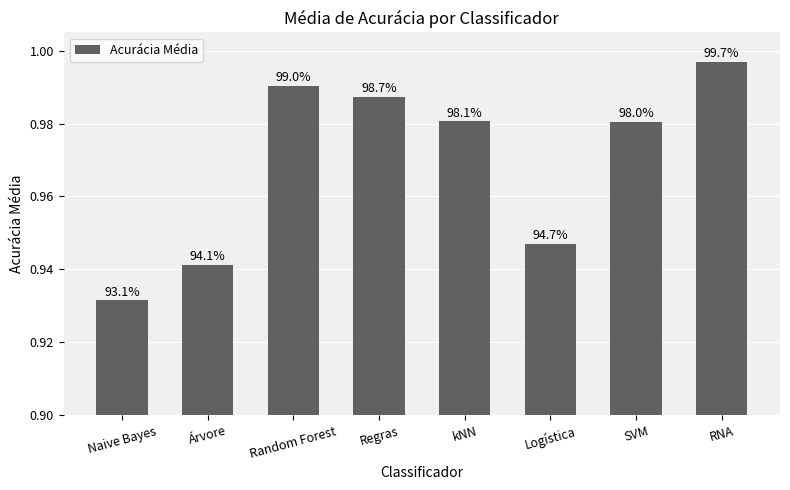

True or false: the data shows 1.5 at Naive Bayes.

False